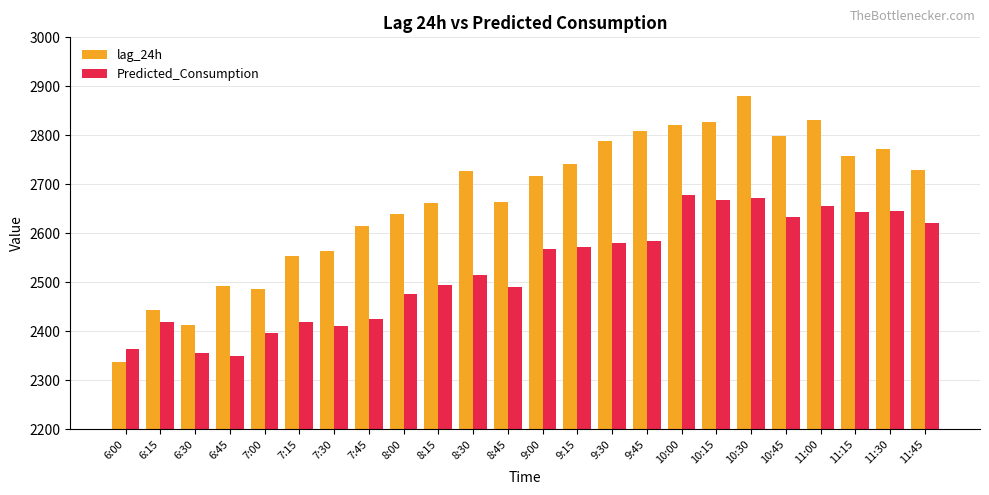

How many values in the Predicted_Consumption series exceed 2567?

12